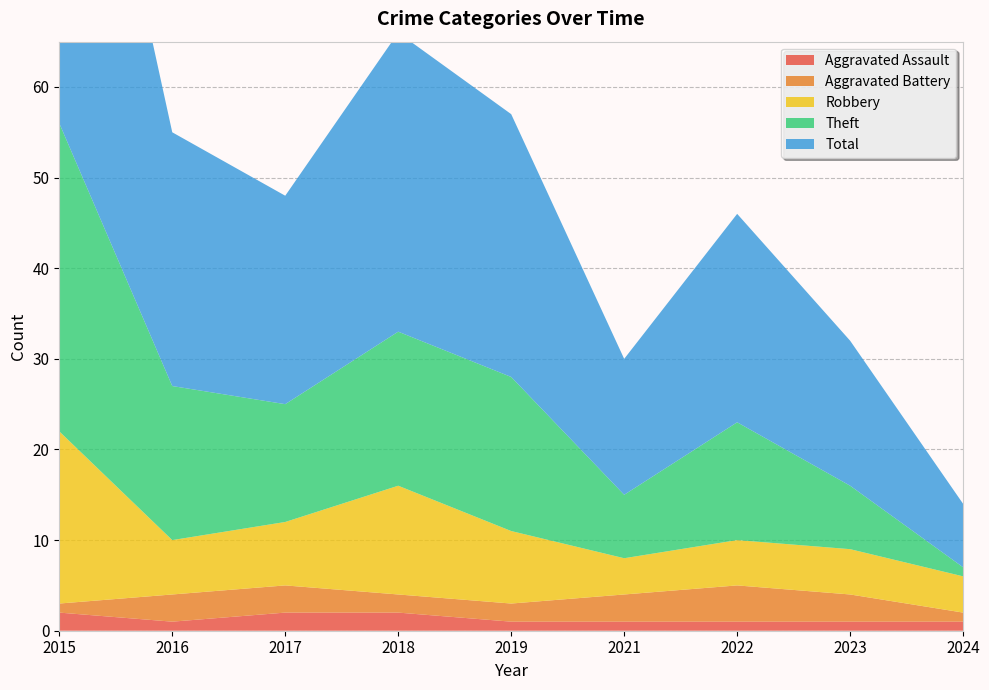

Reading left to right, list all the values displayed in this chart.

Aggravated Assault: 2015=2	2016=1	2017=2	2018=2	2019=1	2021=1	2022=1	2023=1	2024=1
Aggravated Battery: 2015=1	2016=3	2017=3	2018=2	2019=2	2021=3	2022=4	2023=3	2024=1
Robbery: 2015=19	2016=6	2017=7	2018=12	2019=8	2021=4	2022=5	2023=5	2024=4
Theft: 2015=34	2016=17	2017=13	2018=17	2019=17	2021=7	2022=13	2023=7	2024=1
Total: 2015=56	2016=28	2017=23	2018=33	2019=29	2021=15	2022=23	2023=16	2024=7